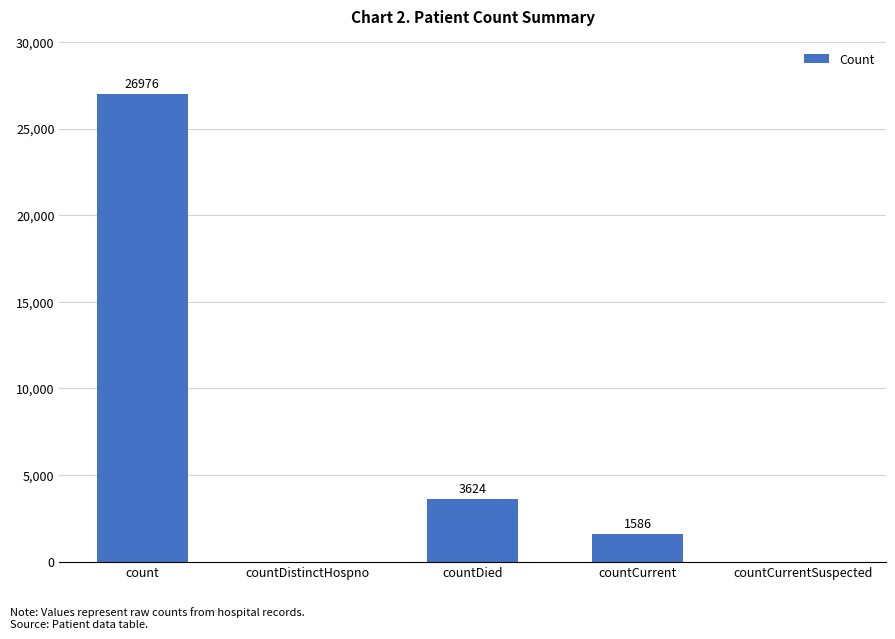

What is the difference between the values at countDistinctHospno and countDied?

3624